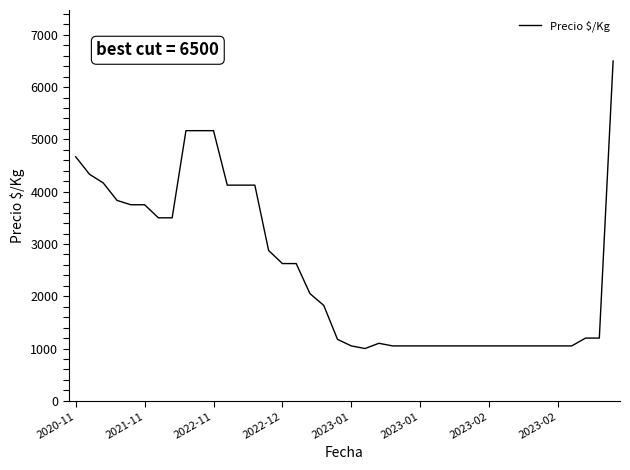

What is the difference between the maximum and minimum values?

5500